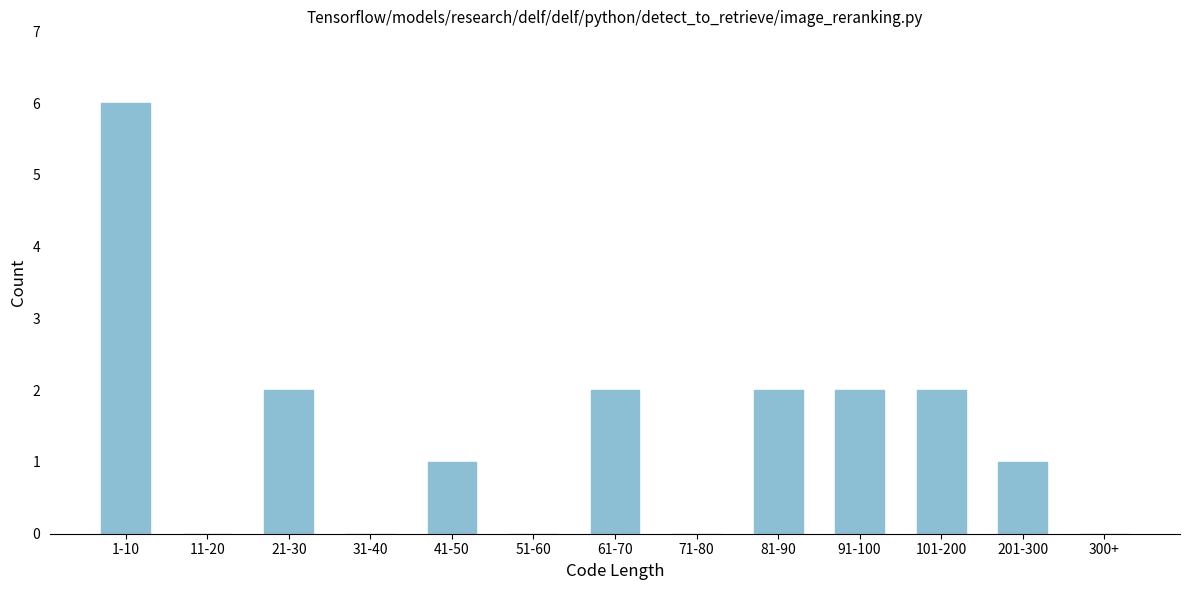

Reading left to right, extract all data points from this chart.

1-10=6	11-20=0	21-30=2	31-40=0	41-50=1	51-60=0	61-70=2	71-80=0	81-90=2	91-100=2	101-200=2	201-300=1	300+=0